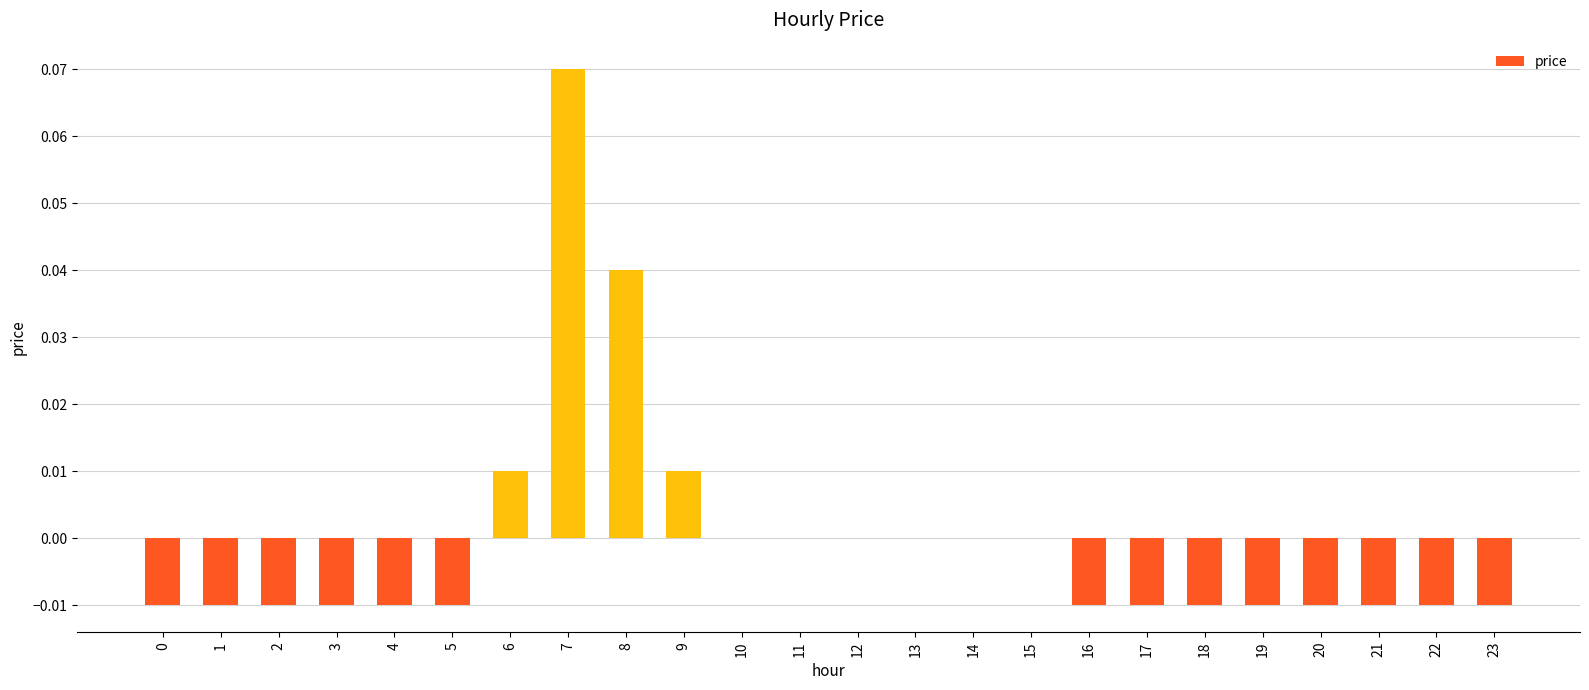

Are the bars grouped side by side (vs. stacked)?

No